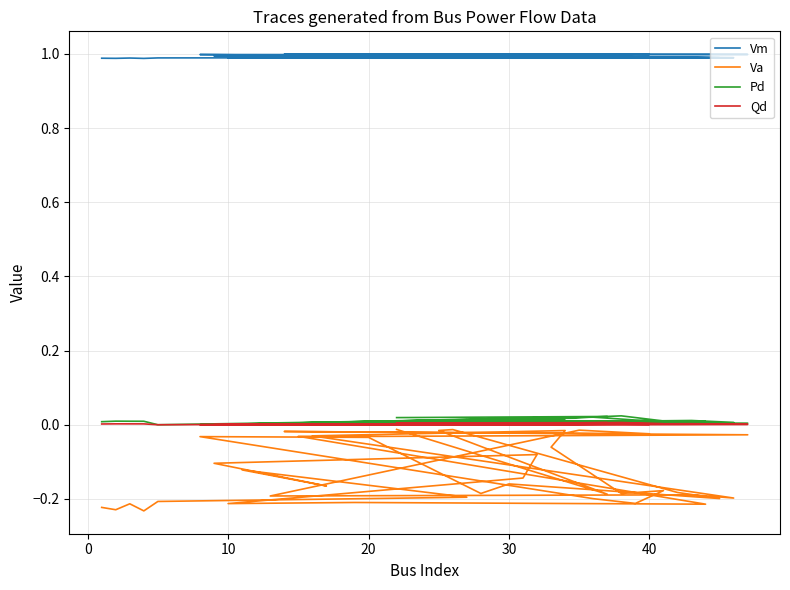

What is the label of the 34th point from the left?

30